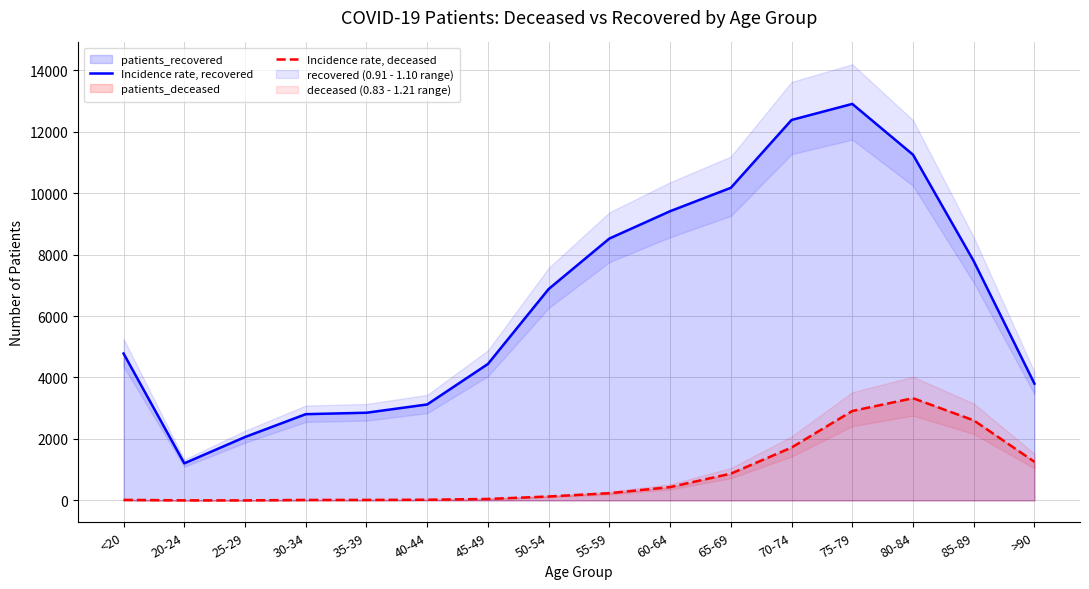

Which series has the widest spread of values?

Incidence rate, recovered